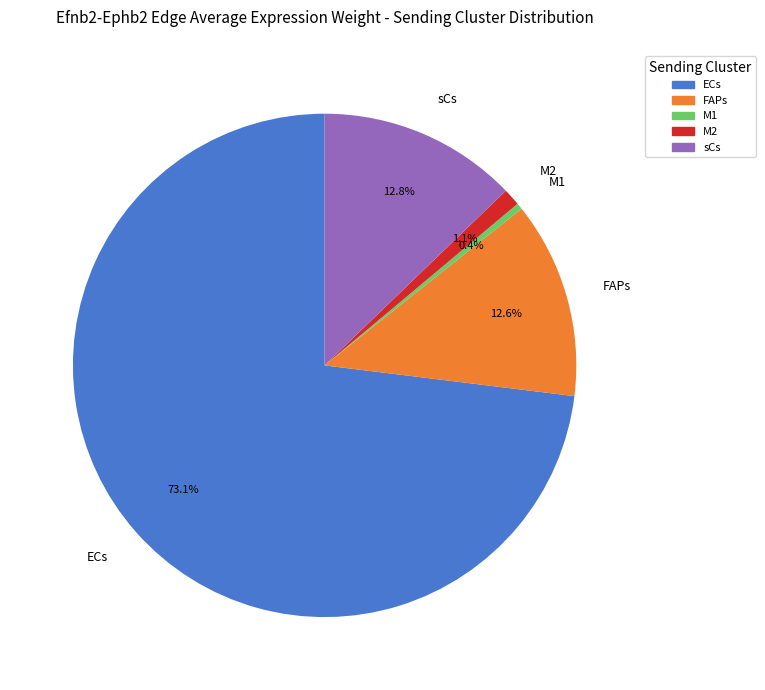

Does any single category account for the majority?

Yes